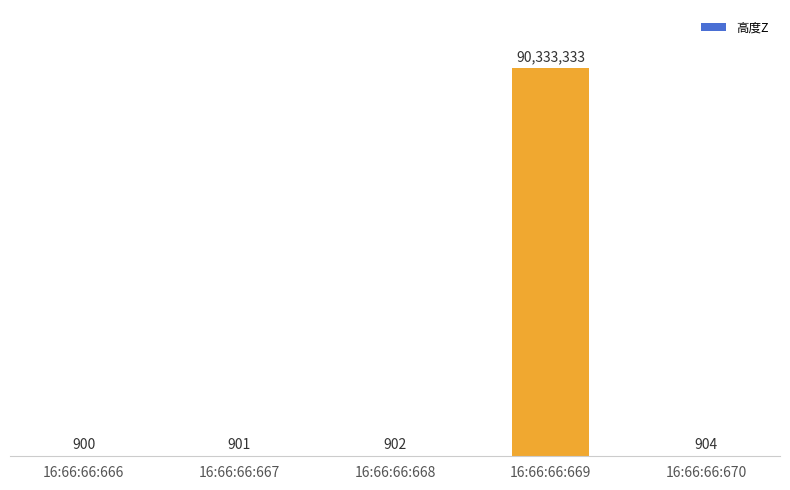

What is the value of the 1st bar from the left?

900